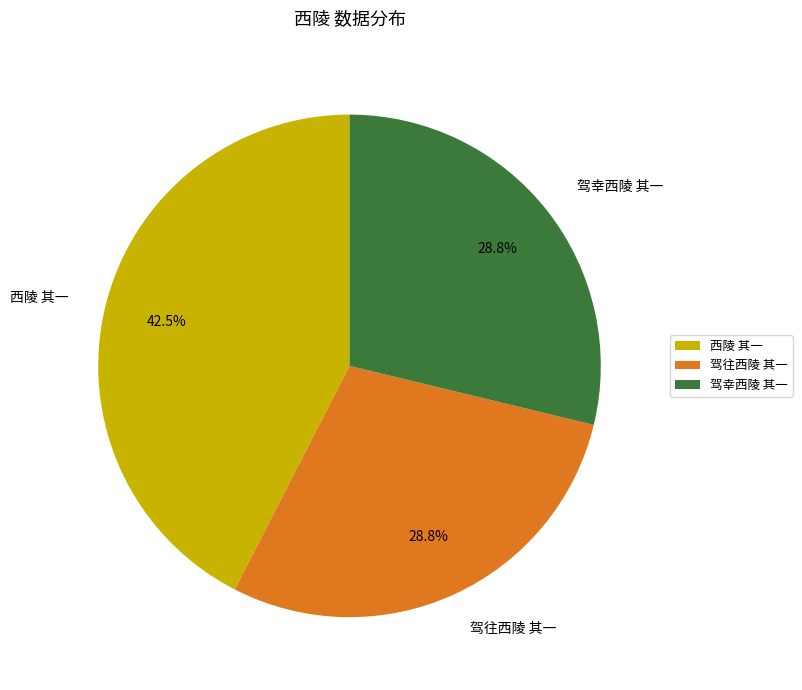

Which category has the biggest portion of the pie?

西陵 其一